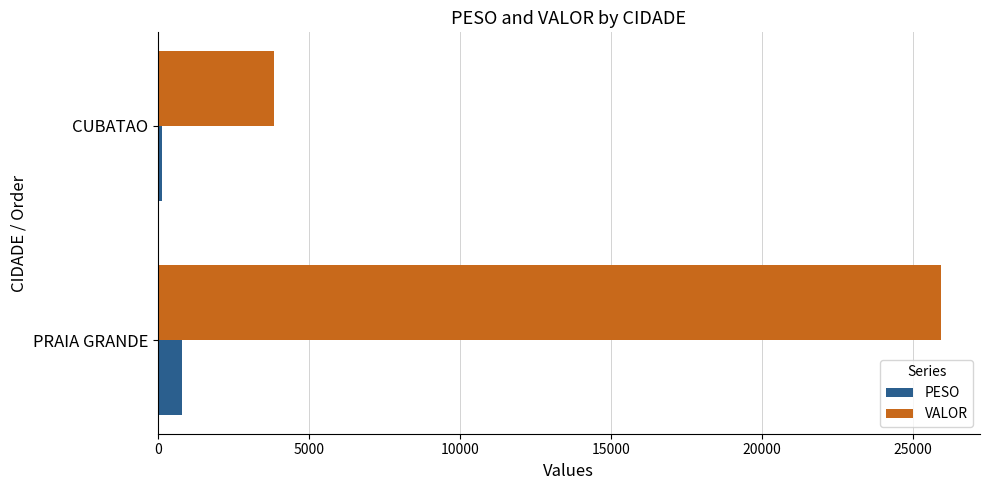

The VALOR series shows 45704.5 at PRAIA GRANDE. True or false?

False